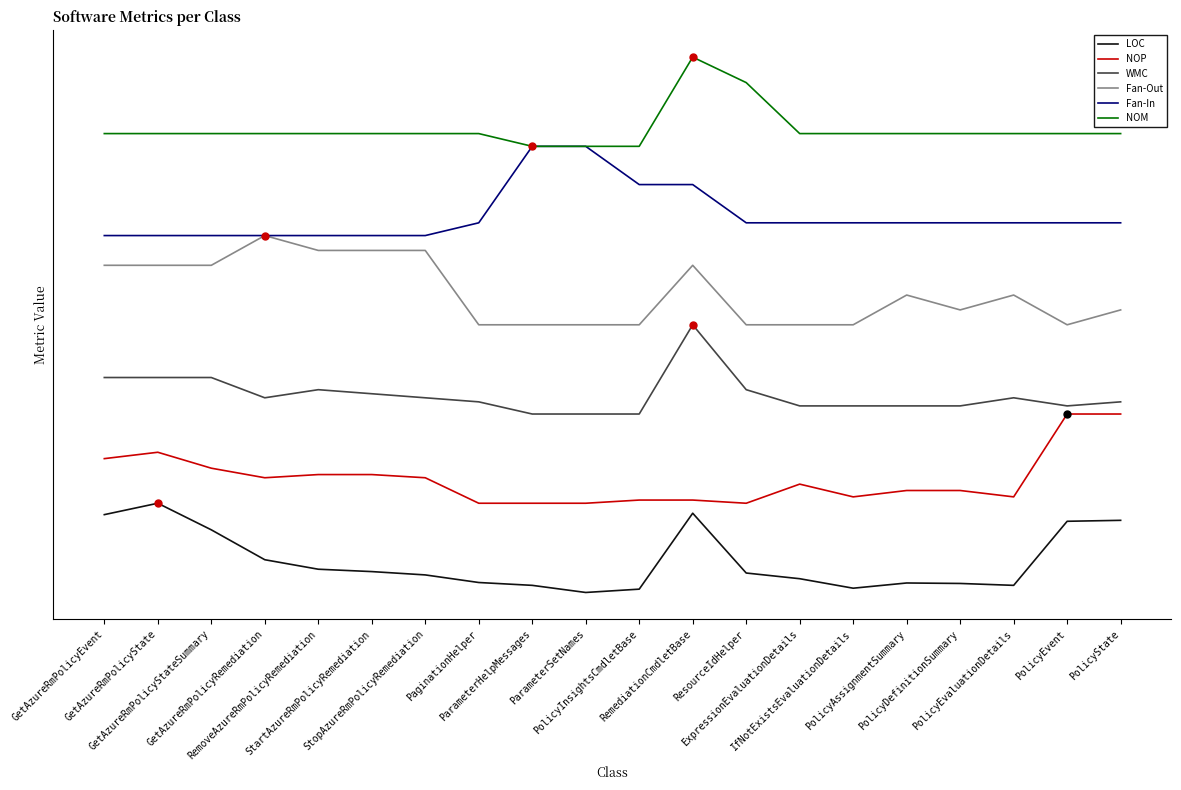

At which category does NOP reach its first local peak?

GetAzureRmPolicyState